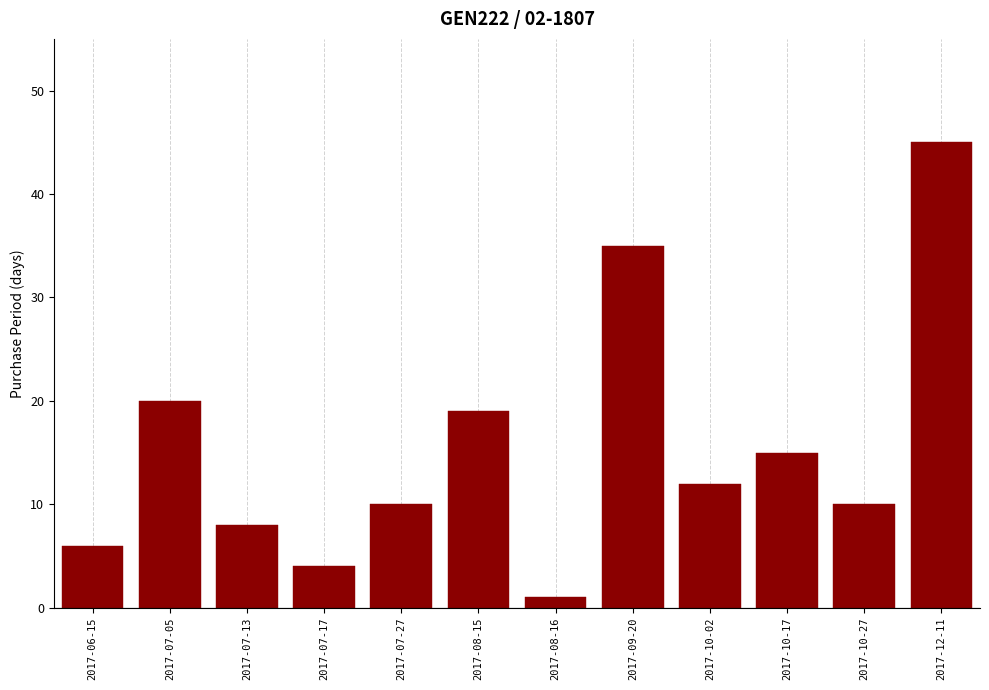

Between 2017-08-15 and 2017-10-02, which is larger?

2017-08-15